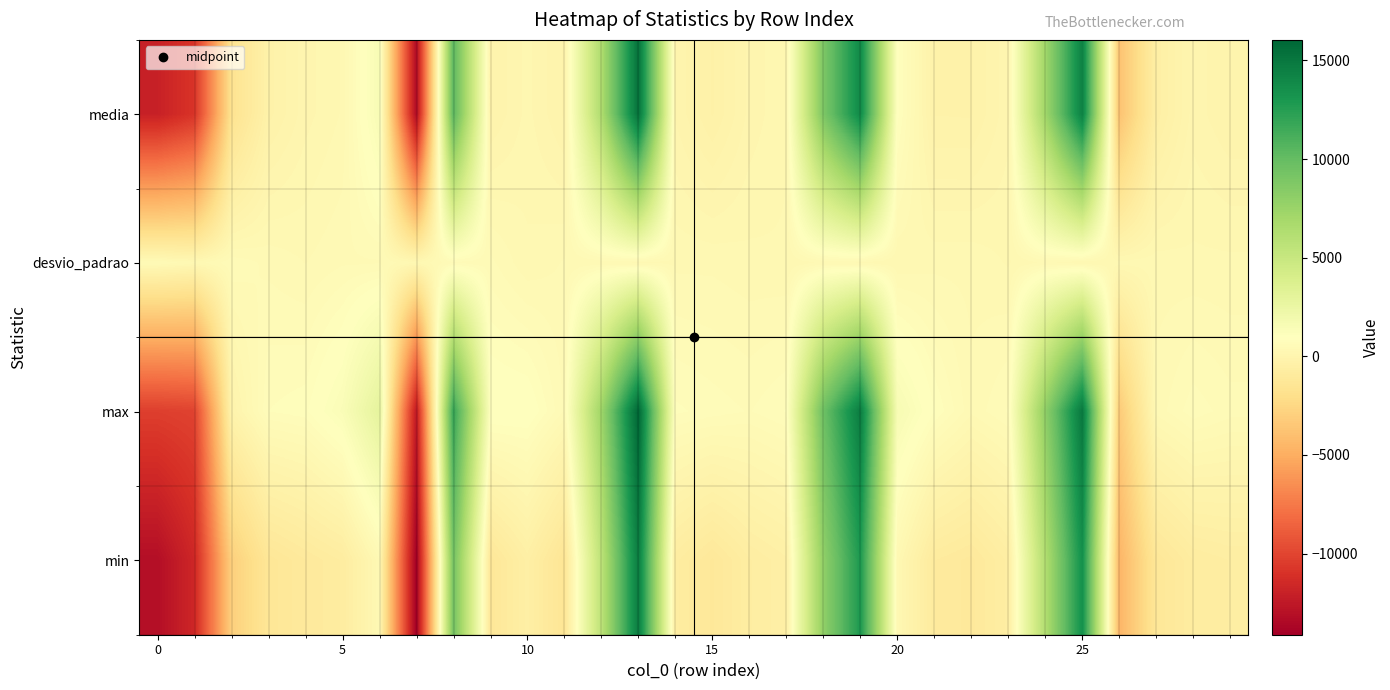

Which series has the largest total across all categories?

max